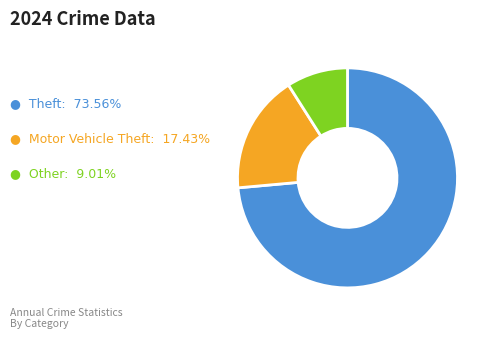

Is there any slice that represents more than half of the pie?

Yes